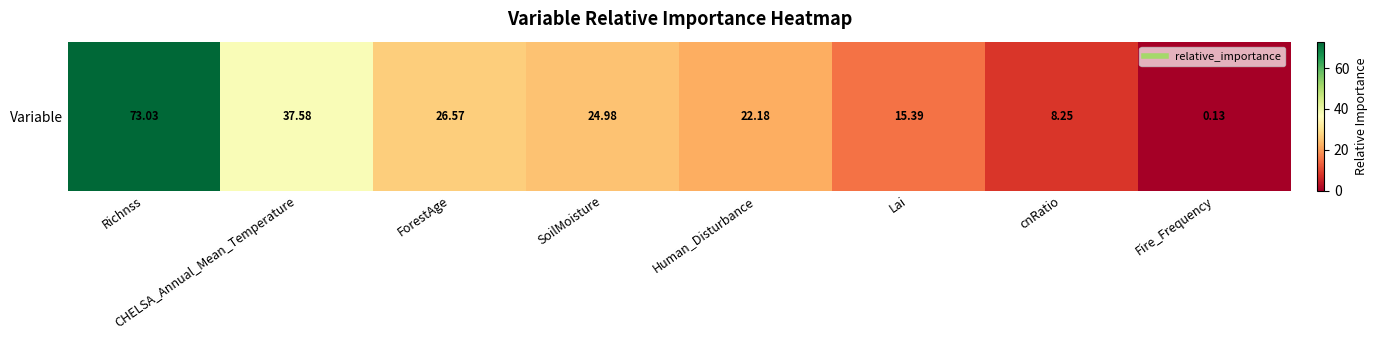

List the labels in order of value, largest first.

Richnss, CHELSA_Annual_Mean_Temperature, ForestAge, SoilMoisture, Human_Disturbance, Lai, cnRatio, Fire_Frequency